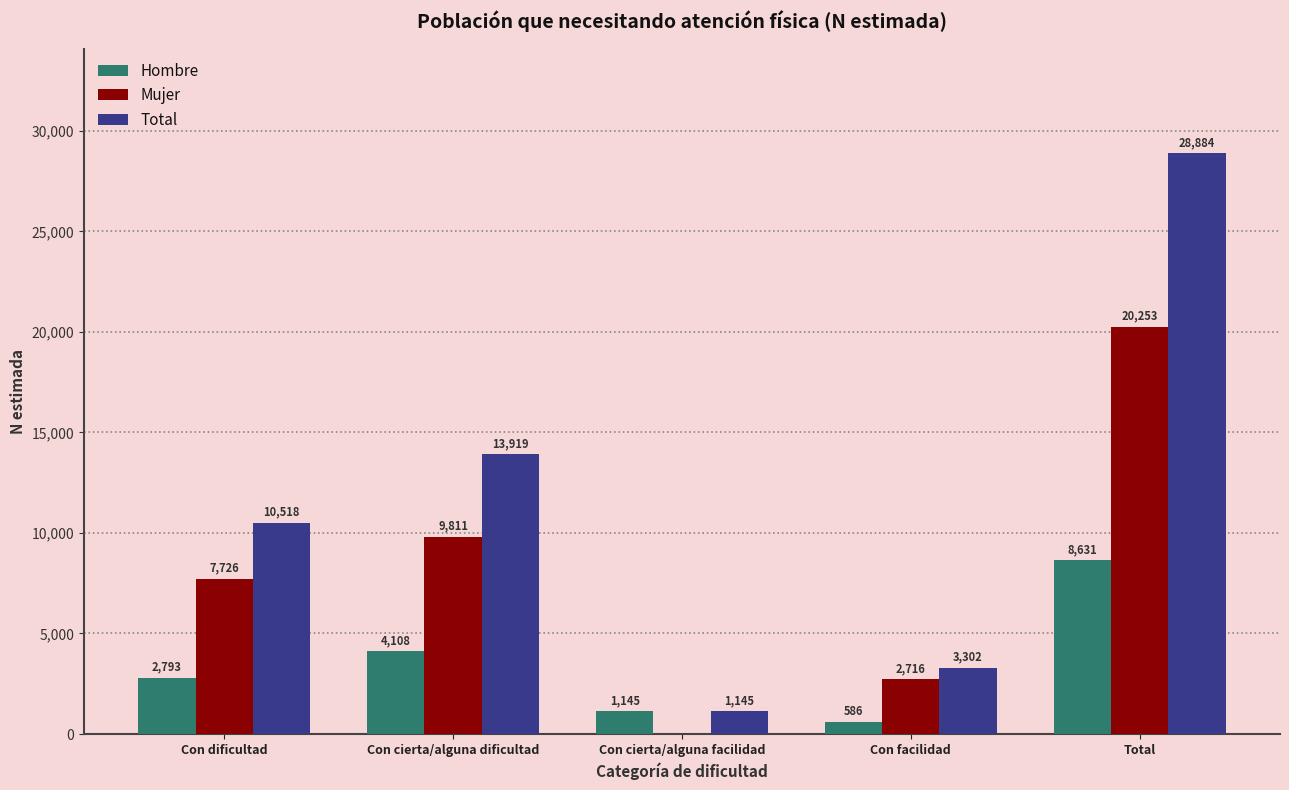

Between Con facilidad and Total, which series saw the biggest shift?

Total